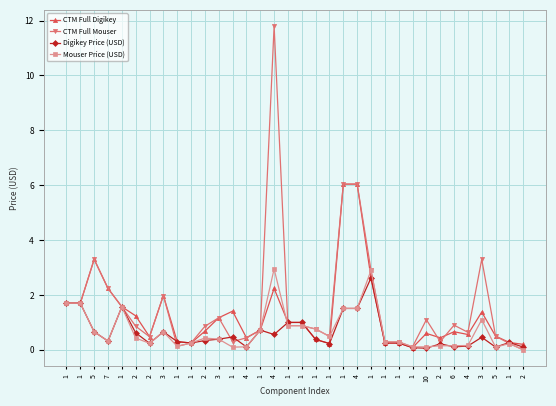

What are all the series names shown in the legend?

CTM Full Digikey, CTM Full Mouser, Digikey Price (USD), Mouser Price (USD)